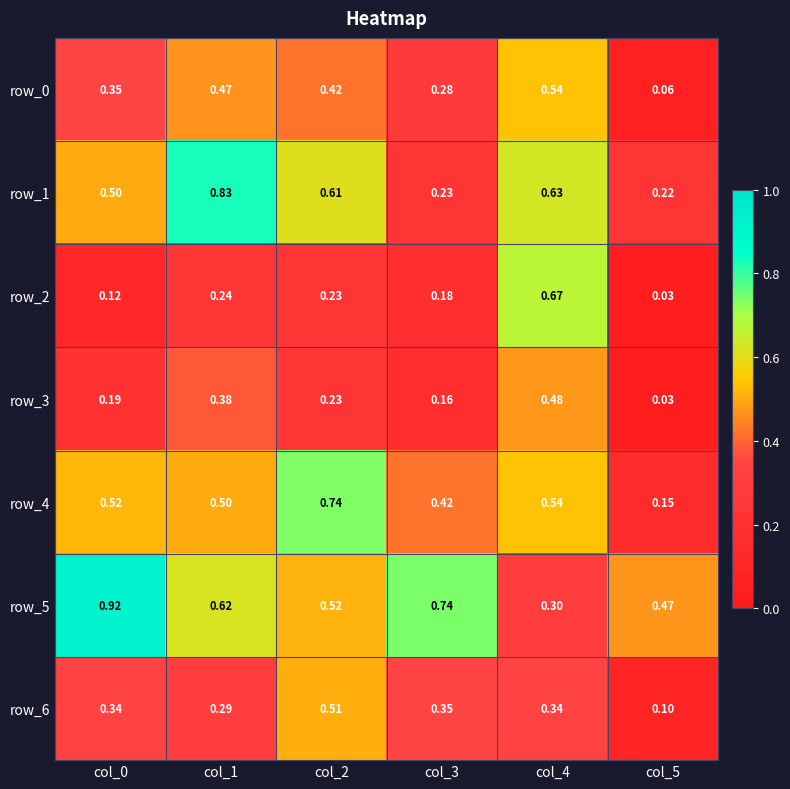

Is the value of row_6 at col_4 greater than the value of row_0 at col_4?

No